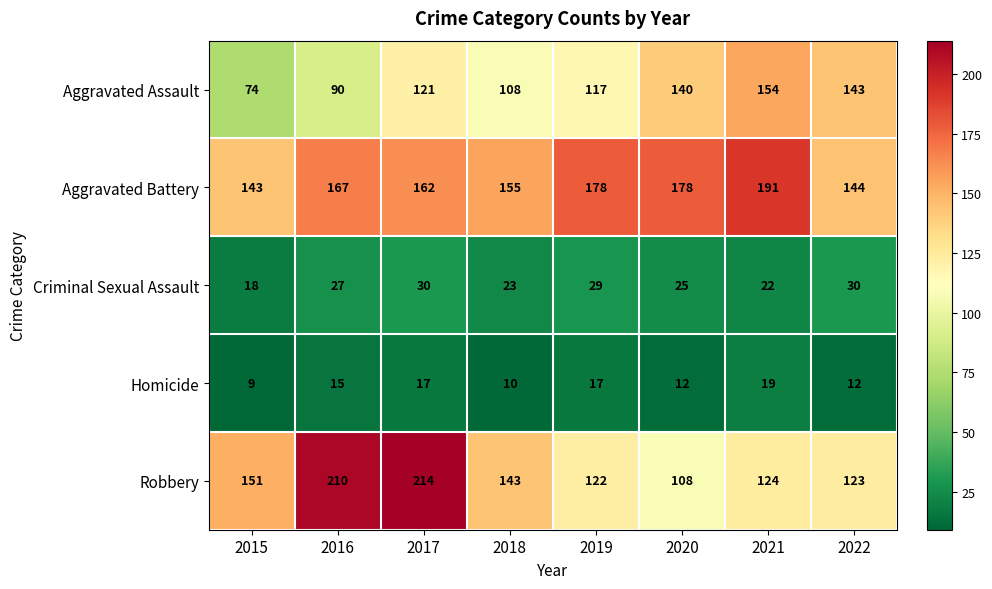

Which label corresponds to the largest value in the chart?

2017